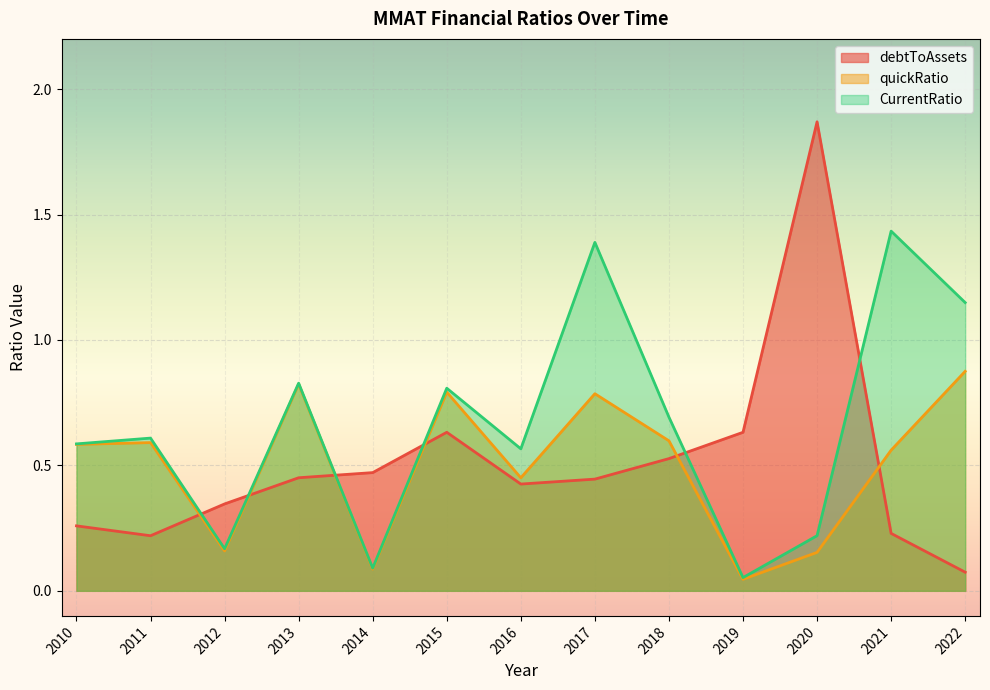

Which series has the largest total across all categories?

CurrentRatio